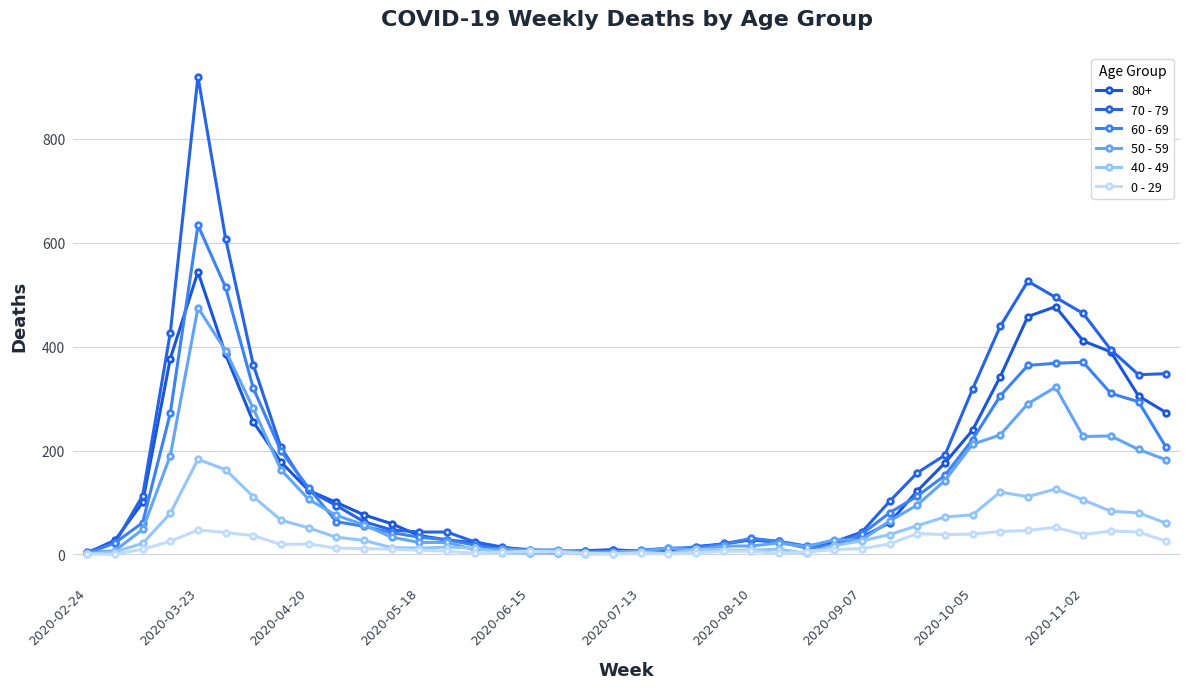

How many lines are shown in the chart?

6